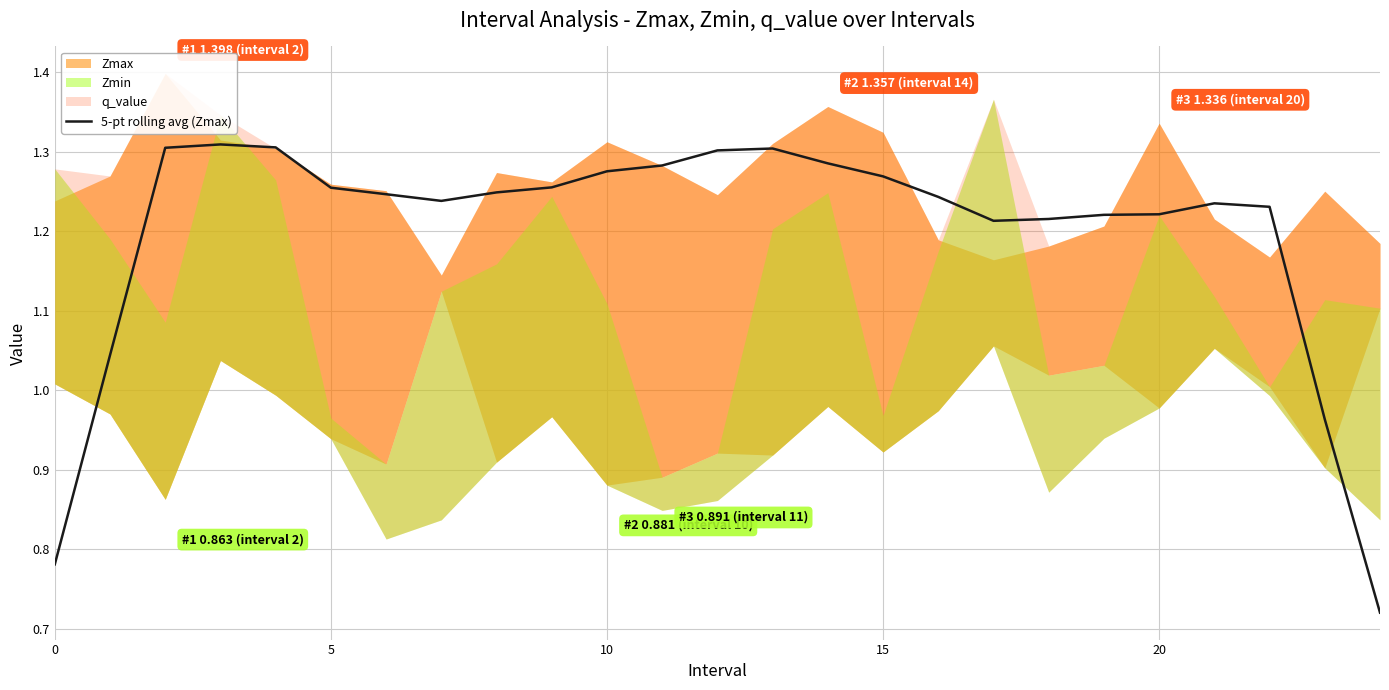

Reading left to right, list all the values displayed in this chart.

0.8	1.0	1.3	1.3	1.3	1.3	1.2	1.2	1.2	1.3	1.3	1.3	1.3	1.3	1.3	1.3	1.2	1.2	1.2	1.2	1.2	1.2	1.2	1.0	0.7